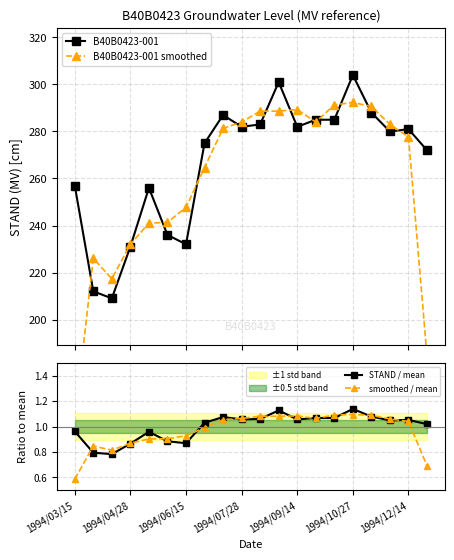

True or false: STAND / mean has a value of 1.4 at 1994/07/28.

False